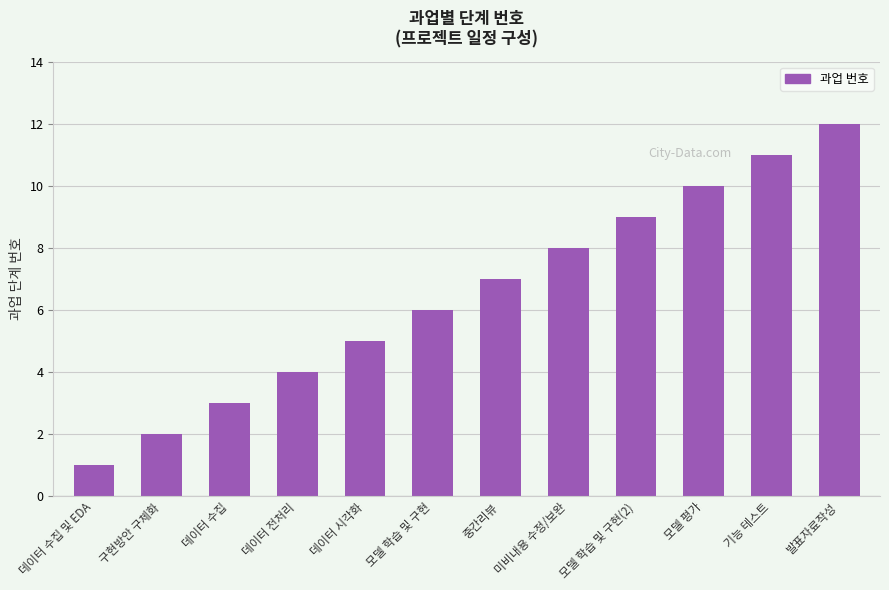

Reading left to right, extract all data points from this chart.

데이터 수집 및 EDA=1	구현방안 구체화=2	데이터 수집=3	데이터 전처리=4	데이터 시각화=5	모델 학습 및 구현=6	중간리뷰=7	미비내용 수정/보완=8	모델 학습 및 구현(2)=9	모델 평가=10	기능 테스트=11	발표자료작성=12